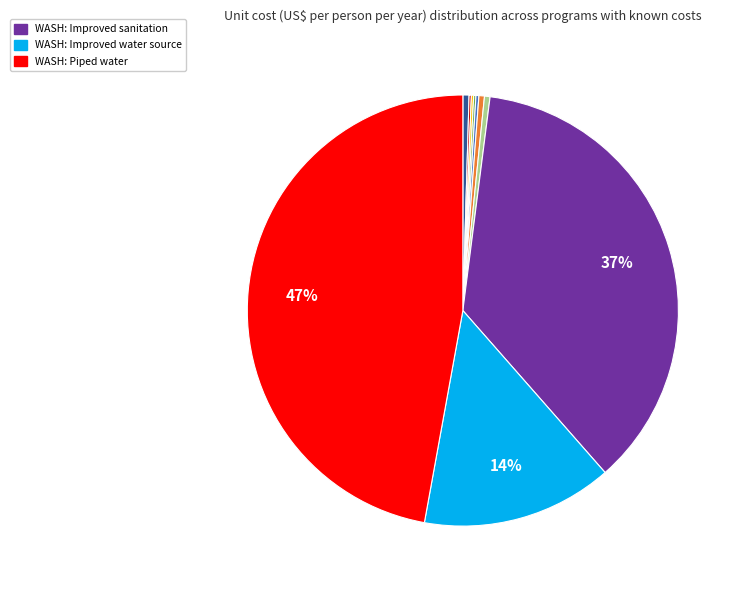

Is there a majority slice in this chart?

No